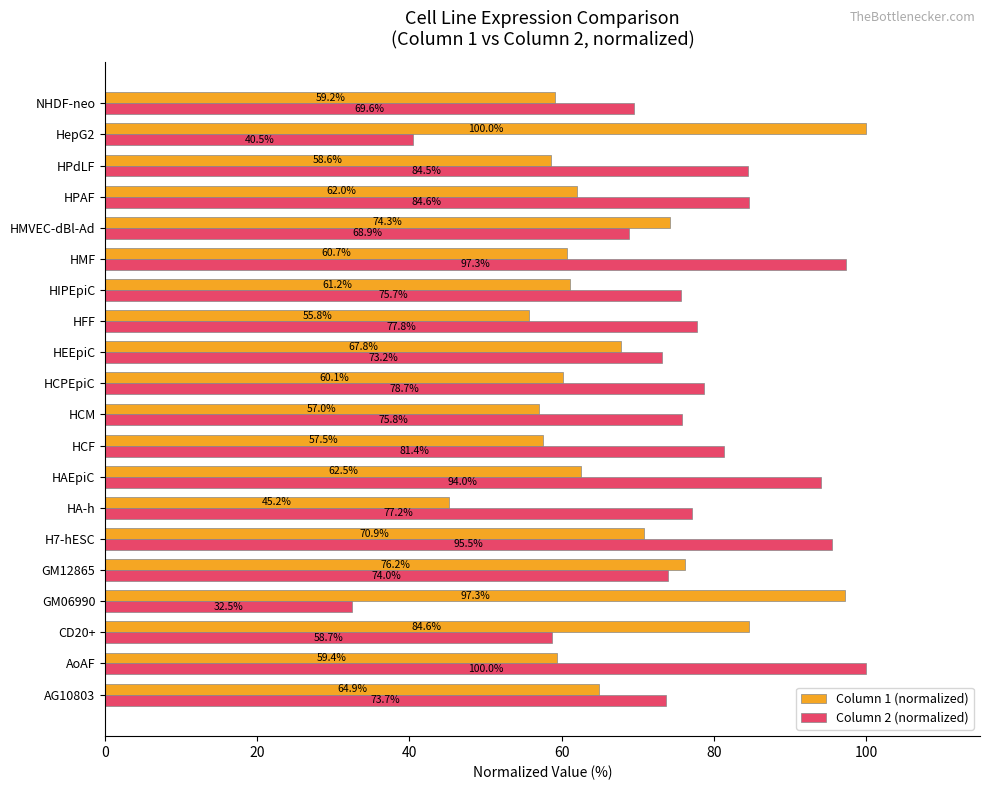

How many values in the Column 2 (normalized) series are below 77?

10